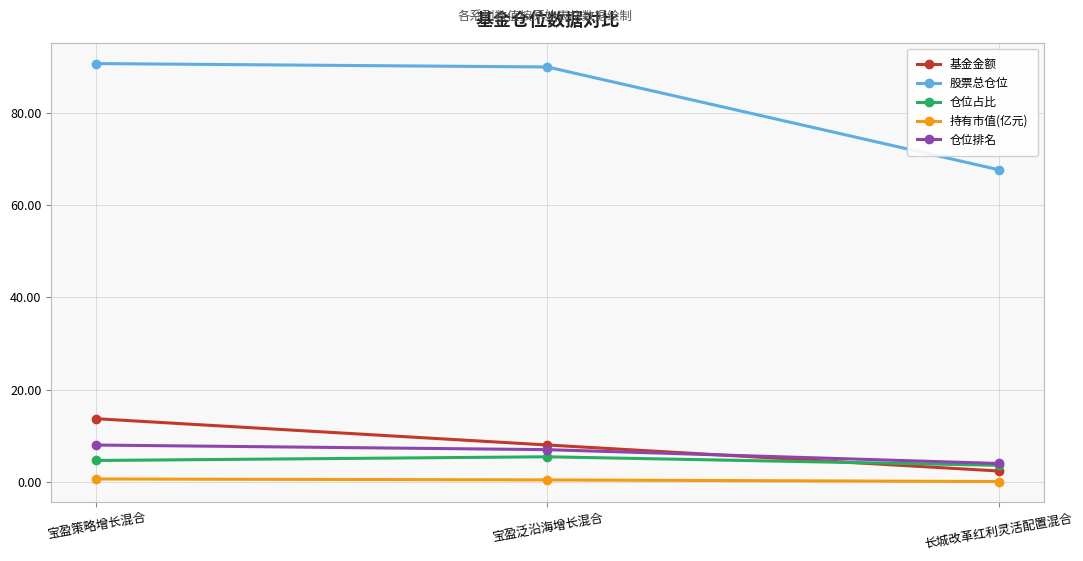

What position from the right is 宝盈泛沿海增长混合?

2